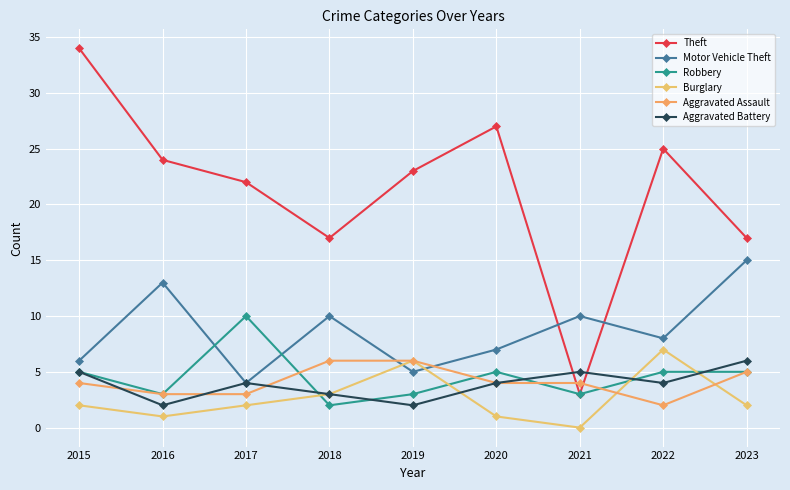

How many values in the Robbery series are below 5?

4